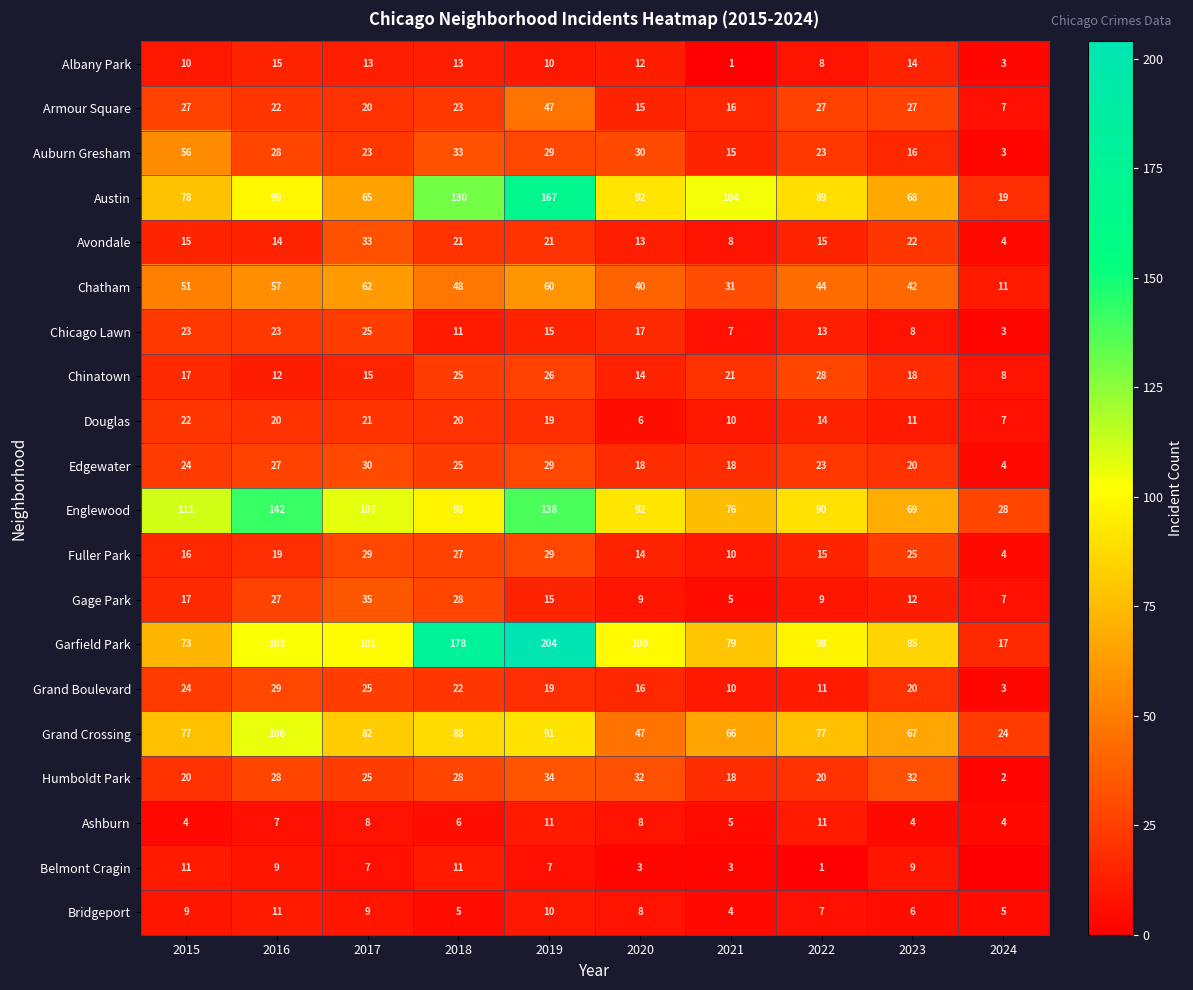

List the labels in order of Grand Boulevard value, largest first.

2016, 2017, 2015, 2018, 2023, 2019, 2020, 2022, 2021, 2024